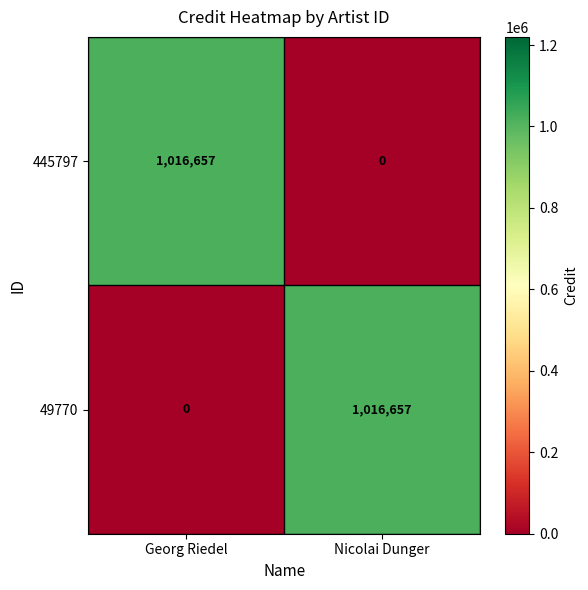

What is the spread (max minus min) of values at Georg Riedel?

1016657